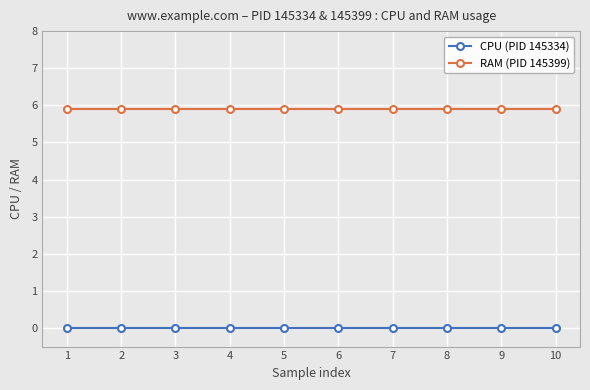

The CPU (PID 145334) series shows 0.0 at 1. True or false?

True